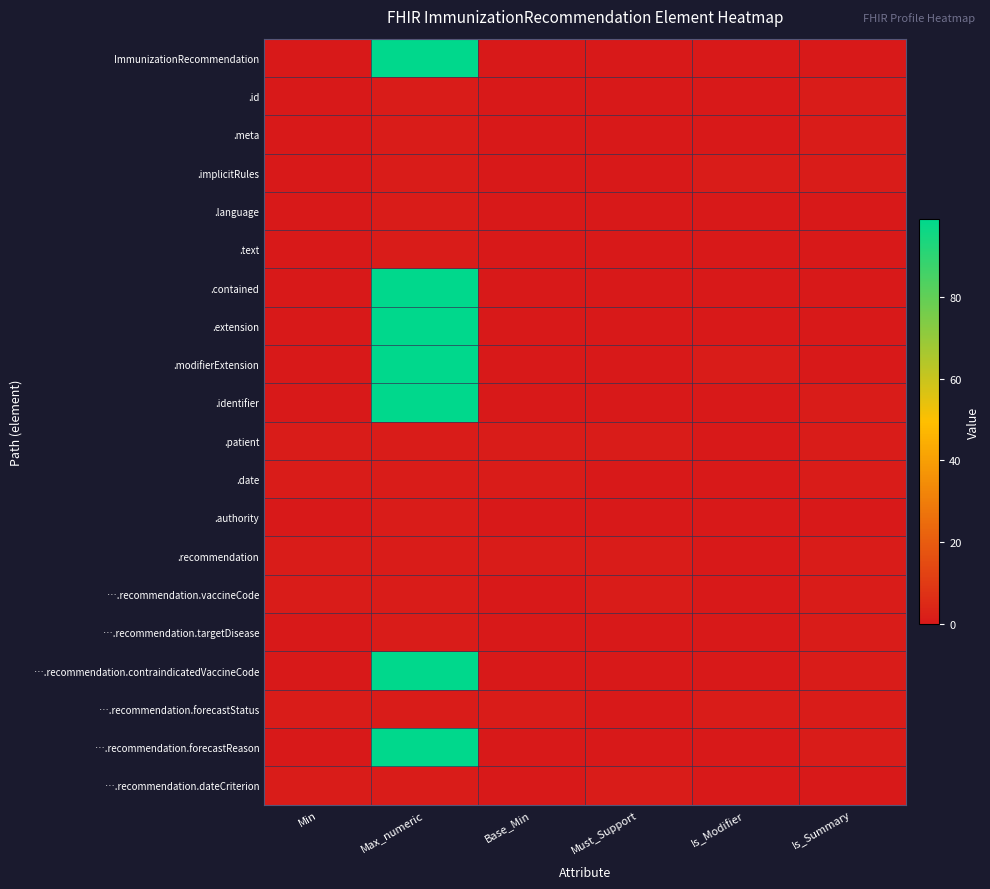

Reading left to right, list all the values displayed in this chart.

ImmunizationRecommendation: Min=0	Max_numeric=99	Base_Min=0	Must_Support=0	Is_Modifier=0	Is_Summary=0
.id: Min=0	Max_numeric=1	Base_Min=0	Must_Support=0	Is_Modifier=0	Is_Summary=1
.meta: Min=0	Max_numeric=1	Base_Min=0	Must_Support=0	Is_Modifier=0	Is_Summary=1
.implicitRules: Min=0	Max_numeric=1	Base_Min=0	Must_Support=0	Is_Modifier=1	Is_Summary=1
.language: Min=0	Max_numeric=1	Base_Min=0	Must_Support=0	Is_Modifier=0	Is_Summary=0
.text: Min=0	Max_numeric=1	Base_Min=0	Must_Support=0	Is_Modifier=0	Is_Summary=0
.contained: Min=0	Max_numeric=99	Base_Min=0	Must_Support=0	Is_Modifier=0	Is_Summary=0
.extension: Min=0	Max_numeric=99	Base_Min=0	Must_Support=0	Is_Modifier=0	Is_Summary=0
.modifierExtension: Min=0	Max_numeric=99	Base_Min=0	Must_Support=0	Is_Modifier=1	Is_Summary=0
.identifier: Min=0	Max_numeric=99	Base_Min=0	Must_Support=0	Is_Modifier=0	Is_Summary=1
.patient: Min=1	Max_numeric=1	Base_Min=1	Must_Support=1	Is_Modifier=0	Is_Summary=1
.date: Min=1	Max_numeric=1	Base_Min=1	Must_Support=0	Is_Modifier=0	Is_Summary=1
.authority: Min=0	Max_numeric=1	Base_Min=0	Must_Support=0	Is_Modifier=0	Is_Summary=0
.recommendation: Min=1	Max_numeric=1	Base_Min=1	Must_Support=1	Is_Modifier=0	Is_Summary=1
….recommendation.vaccineCode: Min=1	Max_numeric=1	Base_Min=0	Must_Support=1	Is_Modifier=0	Is_Summary=1
….recommendation.targetDisease: Min=0	Max_numeric=1	Base_Min=0	Must_Support=0	Is_Modifier=0	Is_Summary=1
….recommendation.contraindicatedVaccineCode: Min=0	Max_numeric=99	Base_Min=0	Must_Support=0	Is_Modifier=0	Is_Summary=1
….recommendation.forecastStatus: Min=1	Max_numeric=1	Base_Min=1	Must_Support=0	Is_Modifier=1	Is_Summary=1
….recommendation.forecastReason: Min=0	Max_numeric=99	Base_Min=0	Must_Support=0	Is_Modifier=0	Is_Summary=1
….recommendation.dateCriterion: Min=1	Max_numeric=1	Base_Min=0	Must_Support=1	Is_Modifier=0	Is_Summary=0